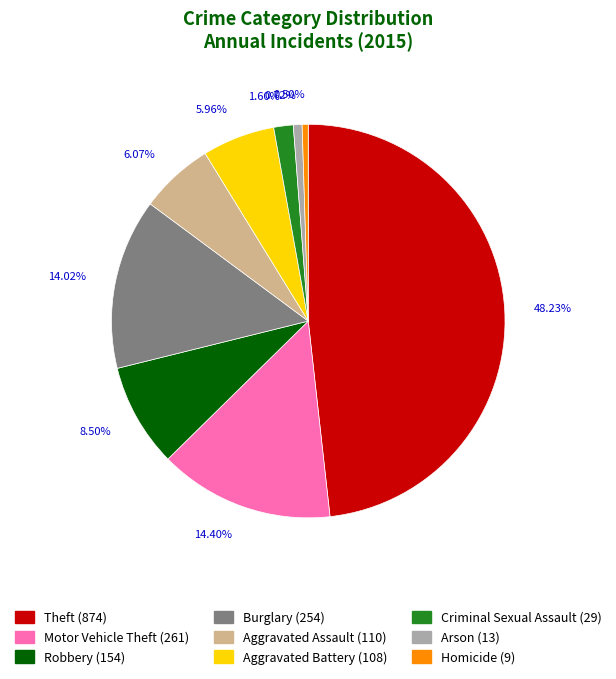

How much of the chart is everything except Motor Vehicle Theft?

85.6%